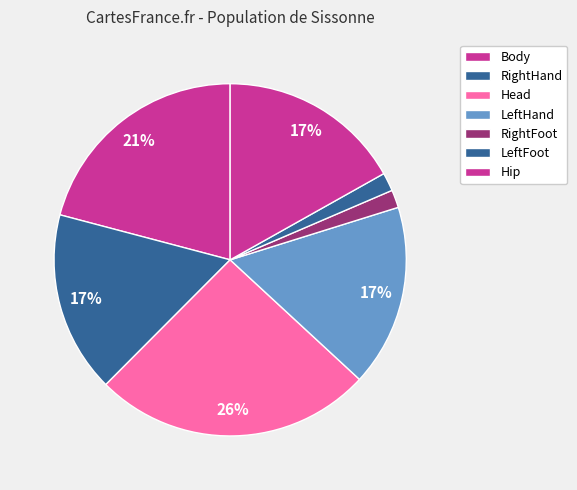

To the nearest percent, what is the average slice percentage?

14%